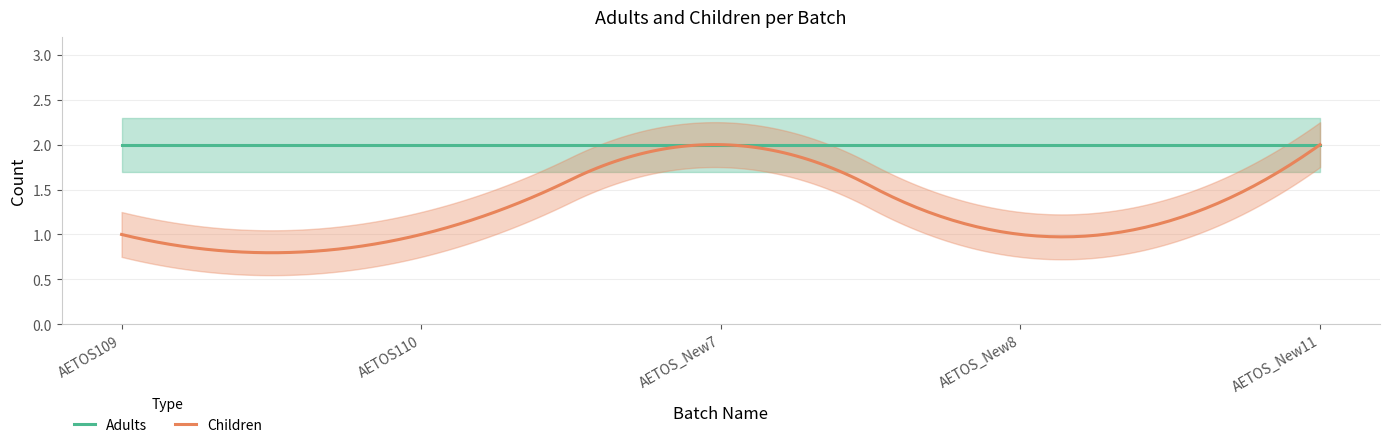

Which category has the lowest value in the Adults series?

AETOS109